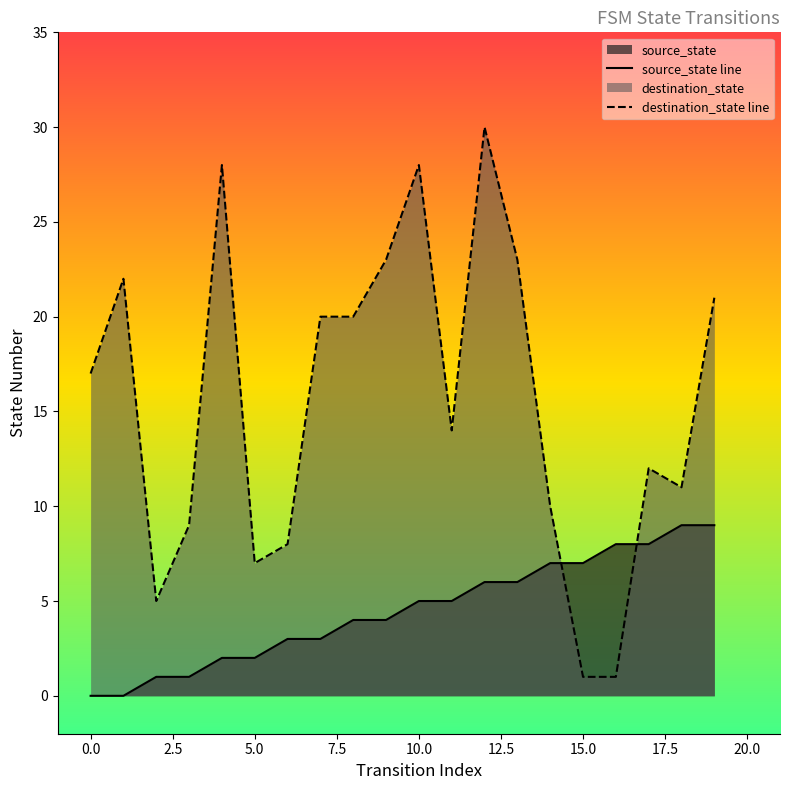

What is the difference between the maximum and minimum values in the destination_state line series?

29